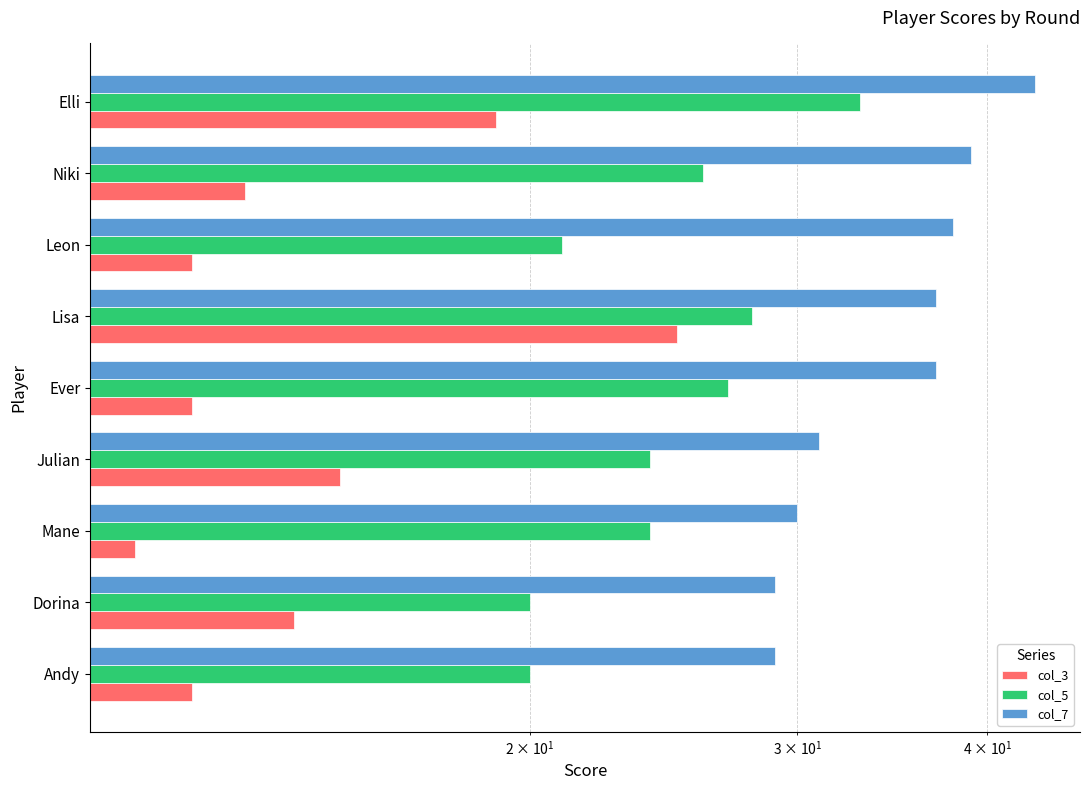

What is the average value of the col_3 series?

15